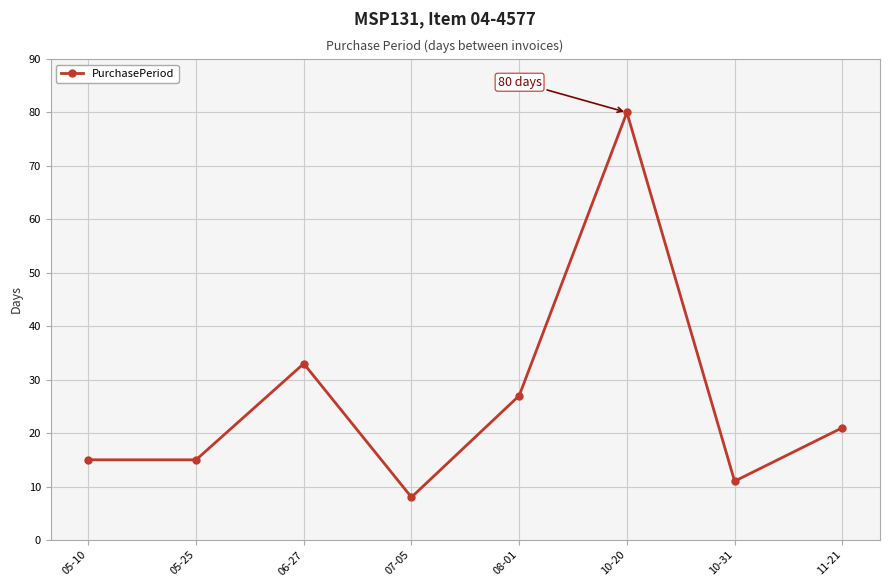

True or false: there are more than 0 points higher than both neighbors.

True